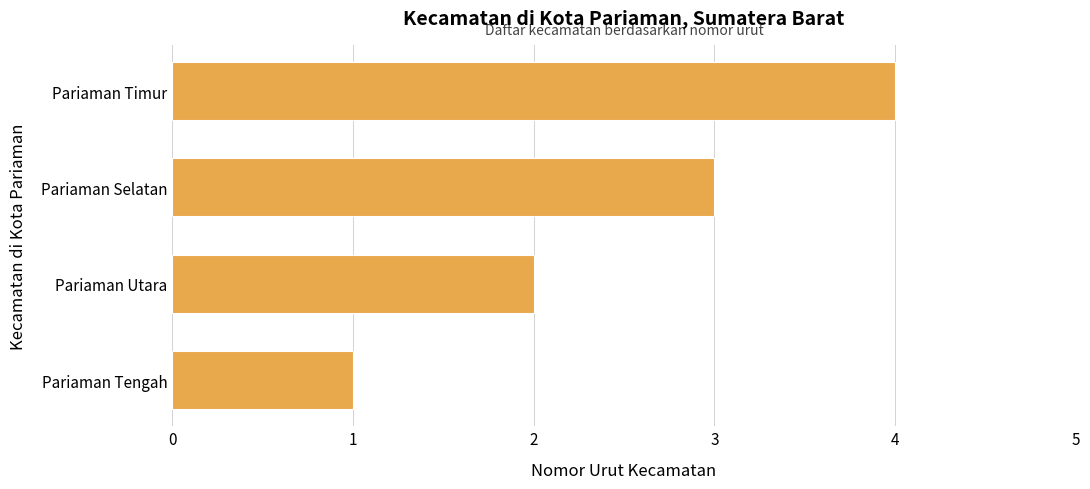

List the labels in order of value, largest first.

Pariaman Timur, Pariaman Selatan, Pariaman Utara, Pariaman Tengah